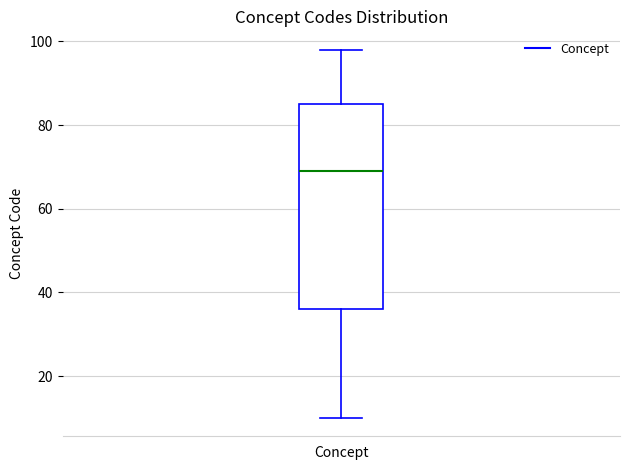

Read this box plot against the y-axis: the position of the median line, the range covered by the box, and the ends of both whiskers. The values are not printed on the chart, so give them approximately, as read against the axis.

median 70, box 36 to 86, whiskers 10 to 98